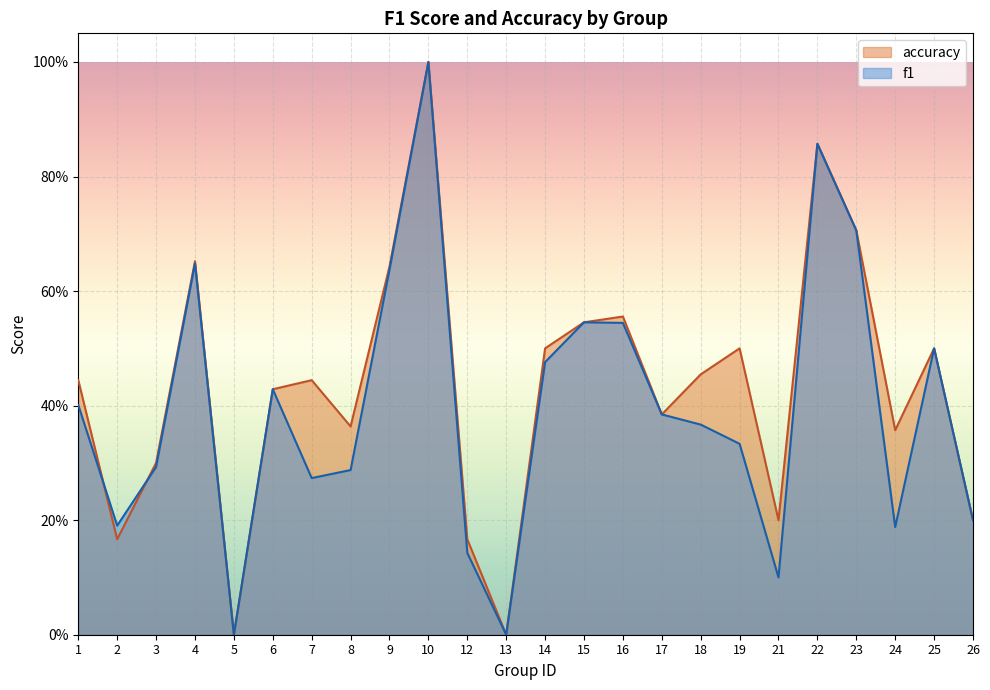

Is the value of accuracy at 17 greater than the value of f1 at 9?

No